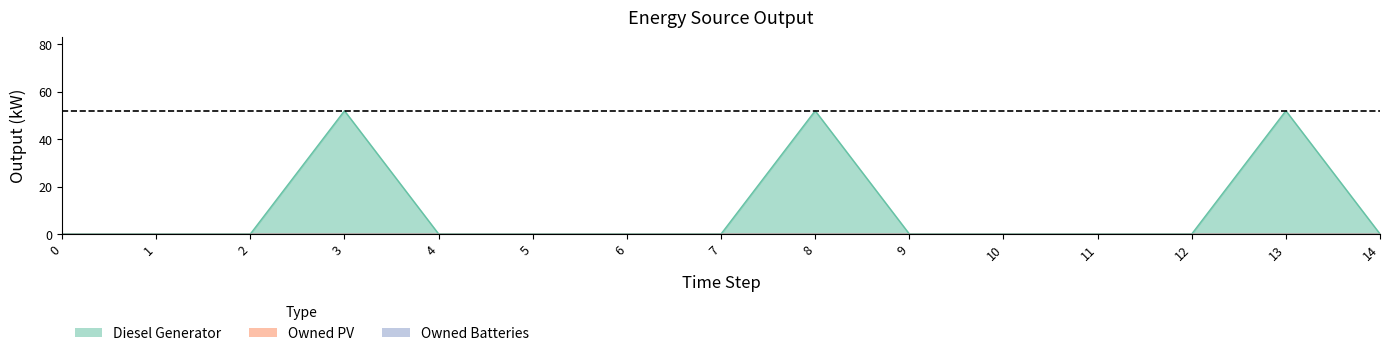

The value of Owned PV at 14 is 0. True or false?

True